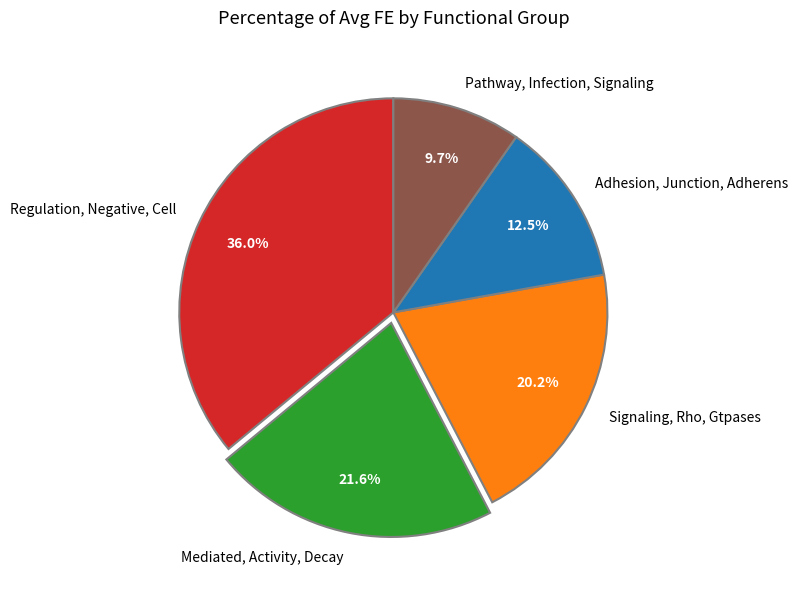

Which category has the smallest portion of the pie?

Pathway, Infection, Signaling